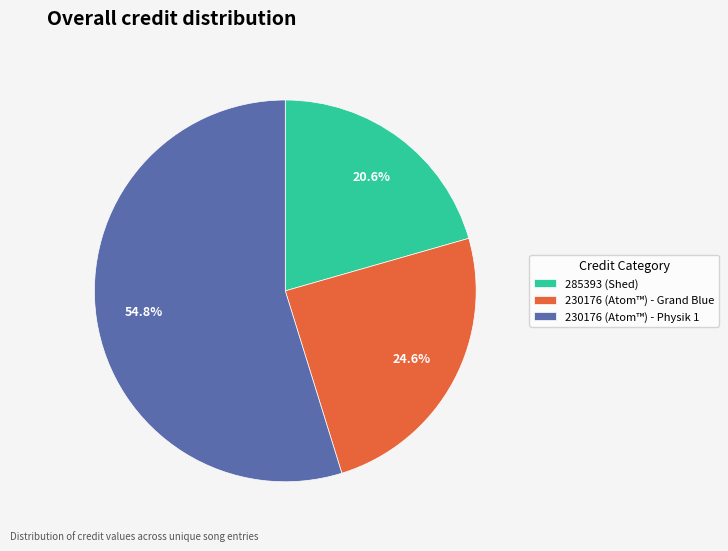

To the nearest percent, what is the average slice percentage?

33%